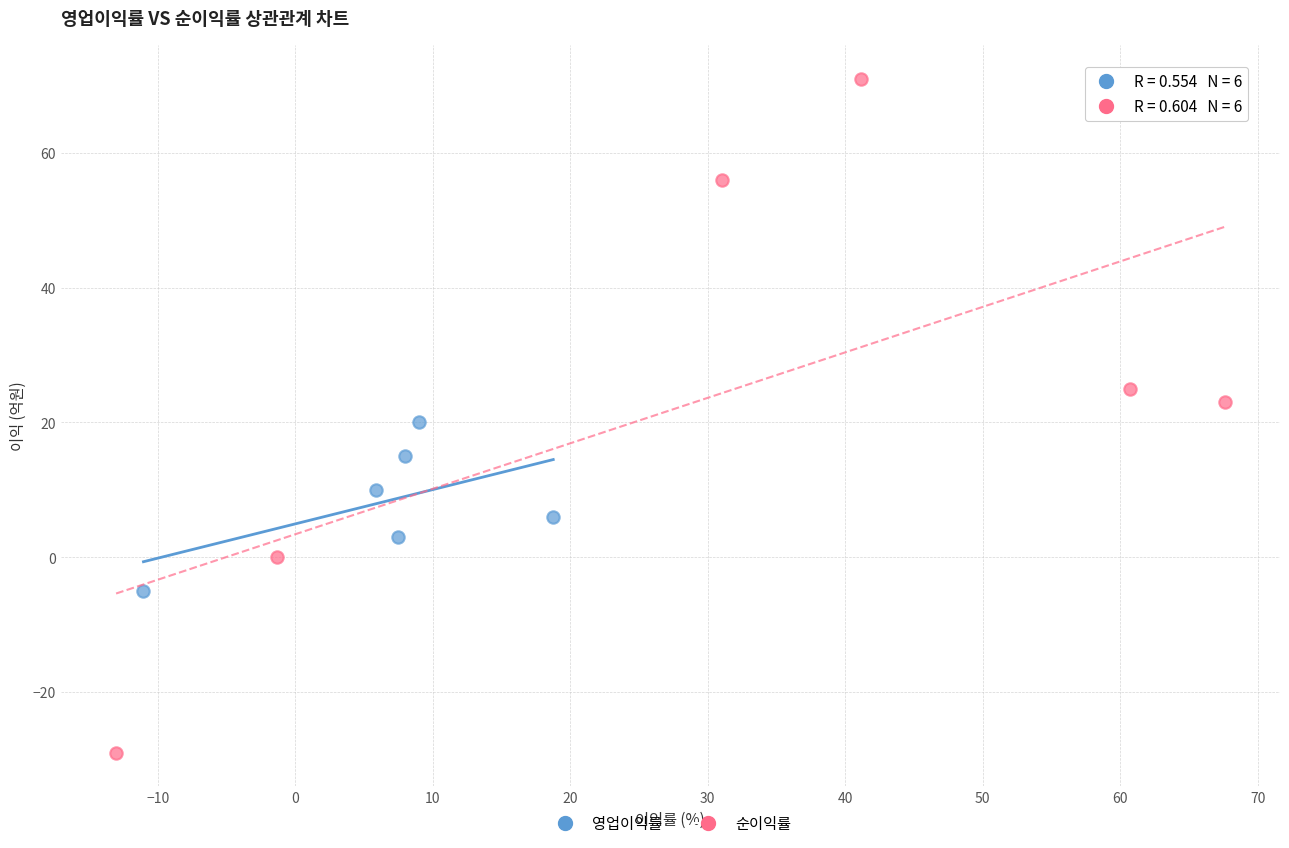

Which series reaches the minimum Y coordinate?

순이익률